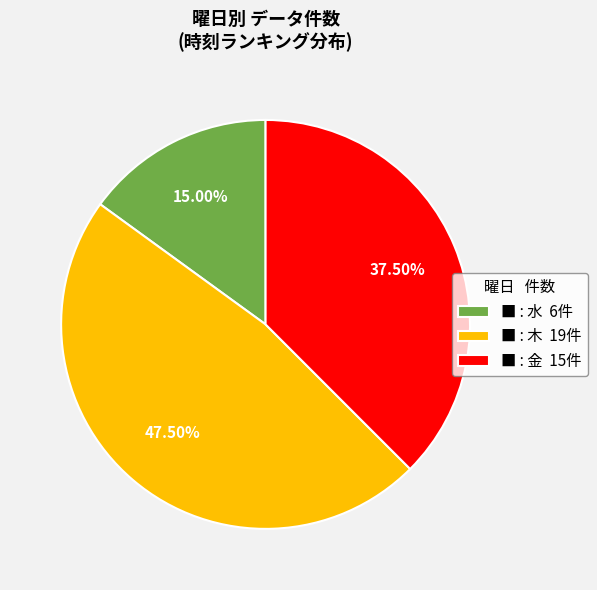

Is there a majority slice in this chart?

No